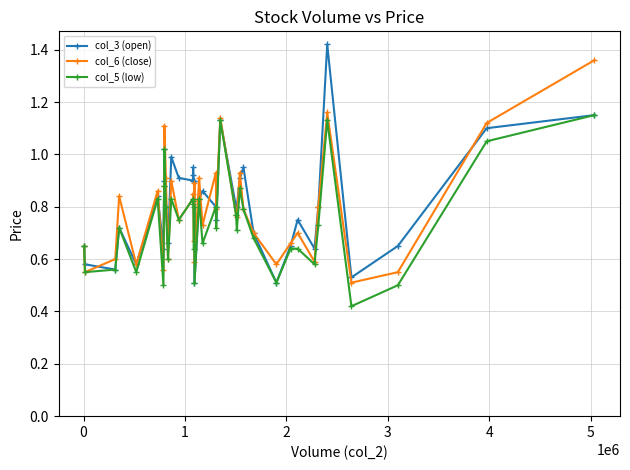

How many categories are shown in the chart?

39